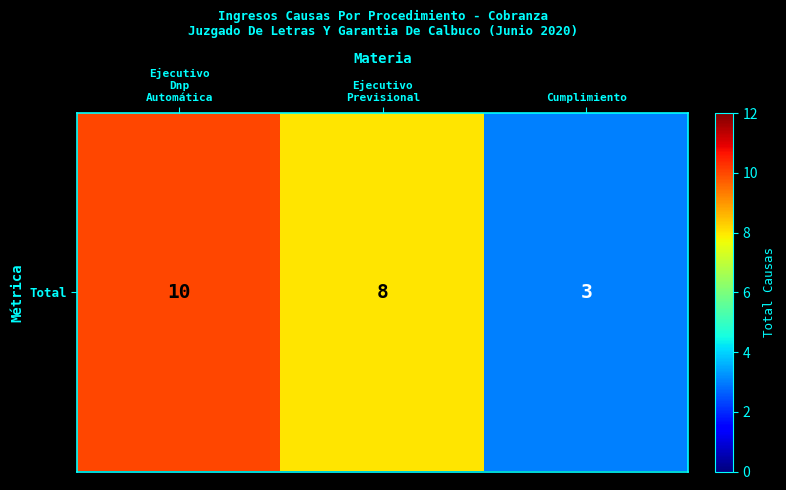

Reading right to left, what are all the values shown in this chart?

3	8	10